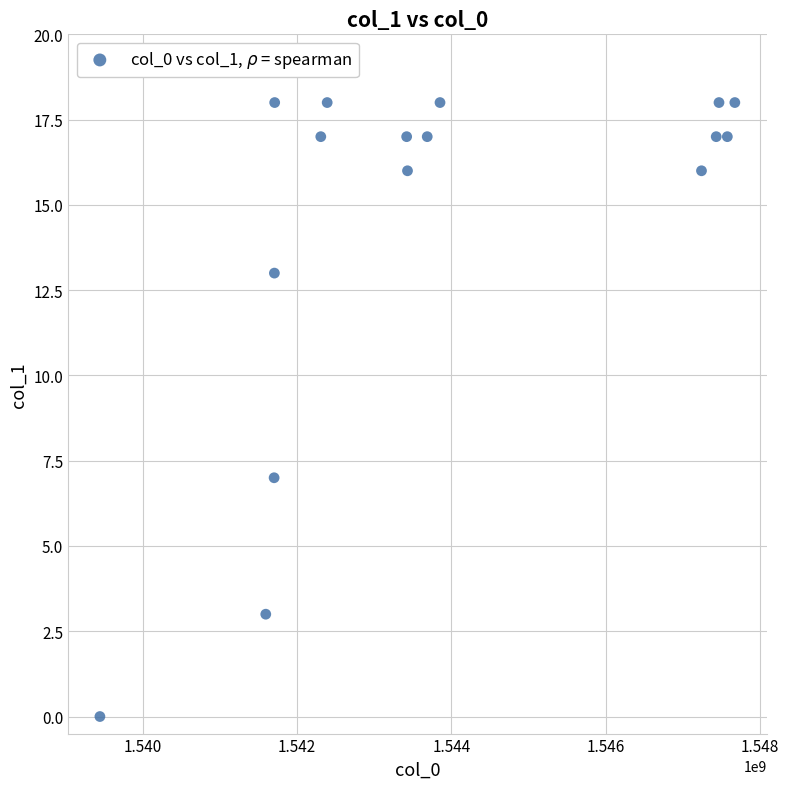

What Y value in the scatter plot is closest to 9?

7